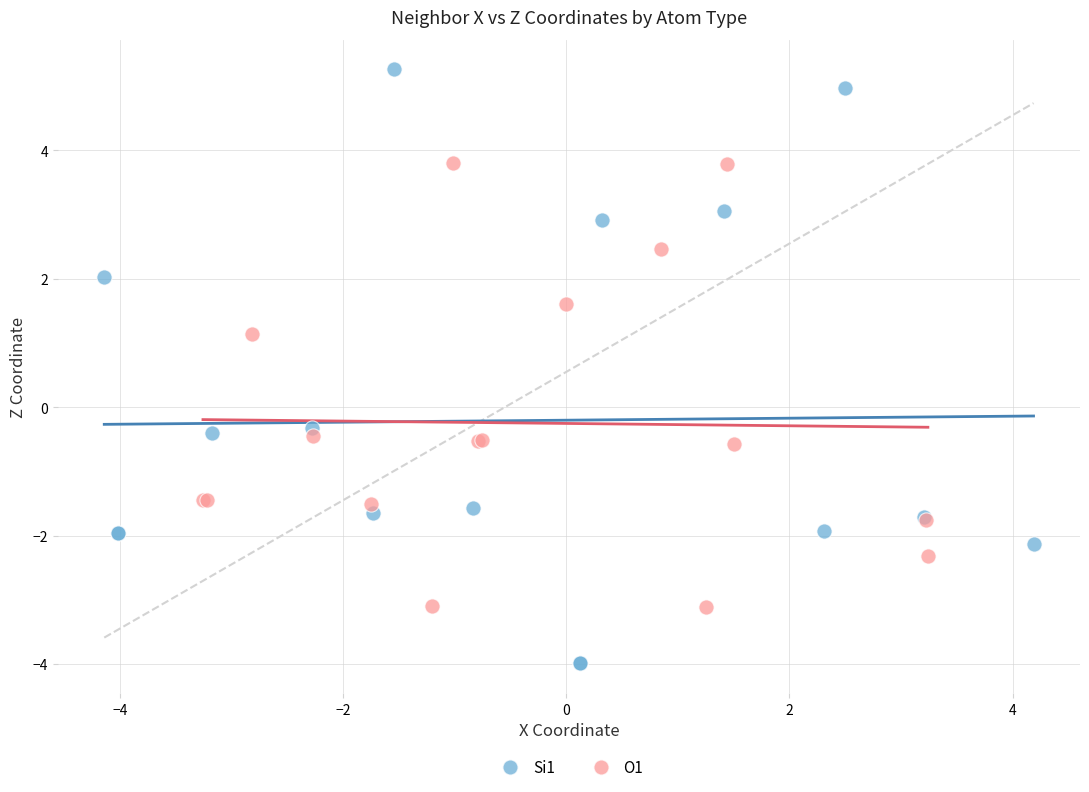

Which series reaches the minimum Y coordinate?

Si1